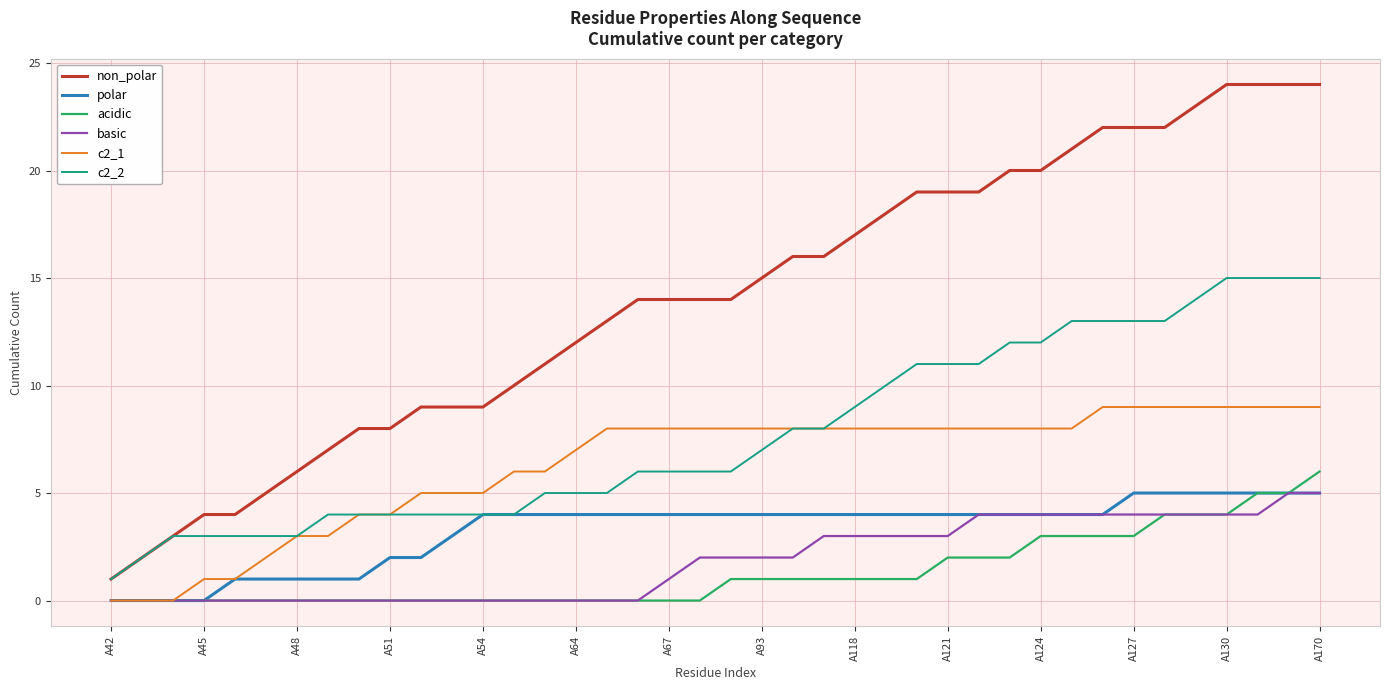

True or false: acidic and non_polar intersect in this chart.

False